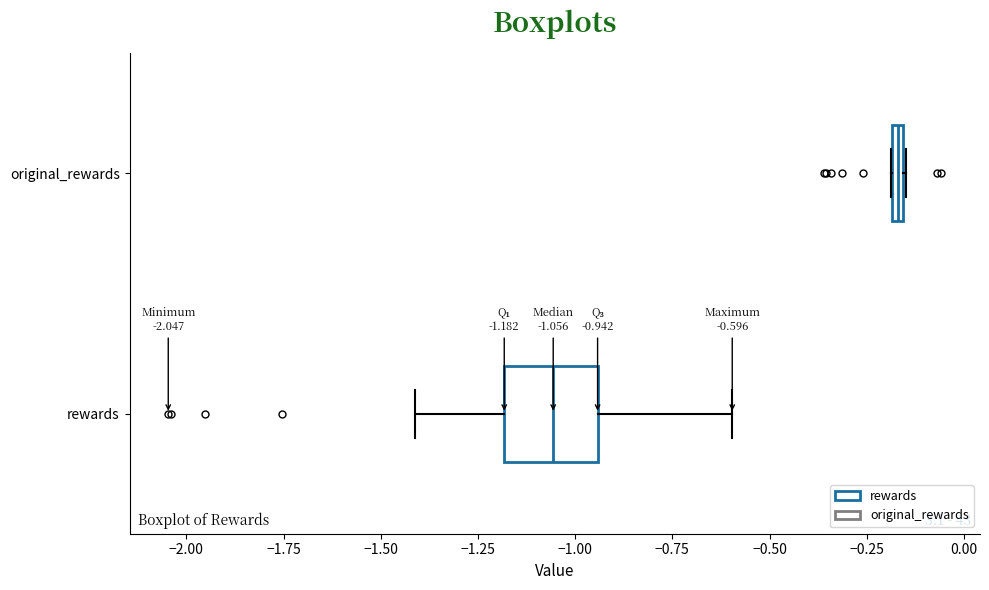

Which box's median line is the furthest to the left?

rewards